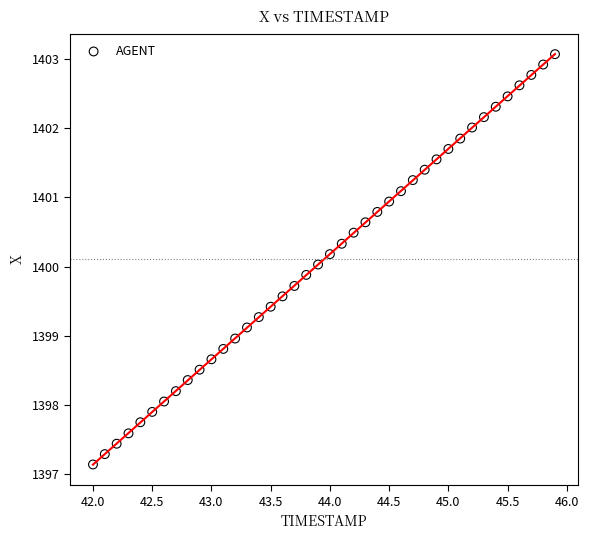

What is the range of X values (max minus min)?

3.9